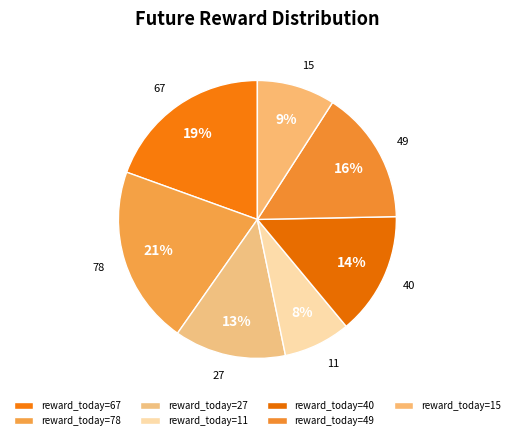

To the nearest percent, what is the difference between the largest and smallest slice percentages?

13%